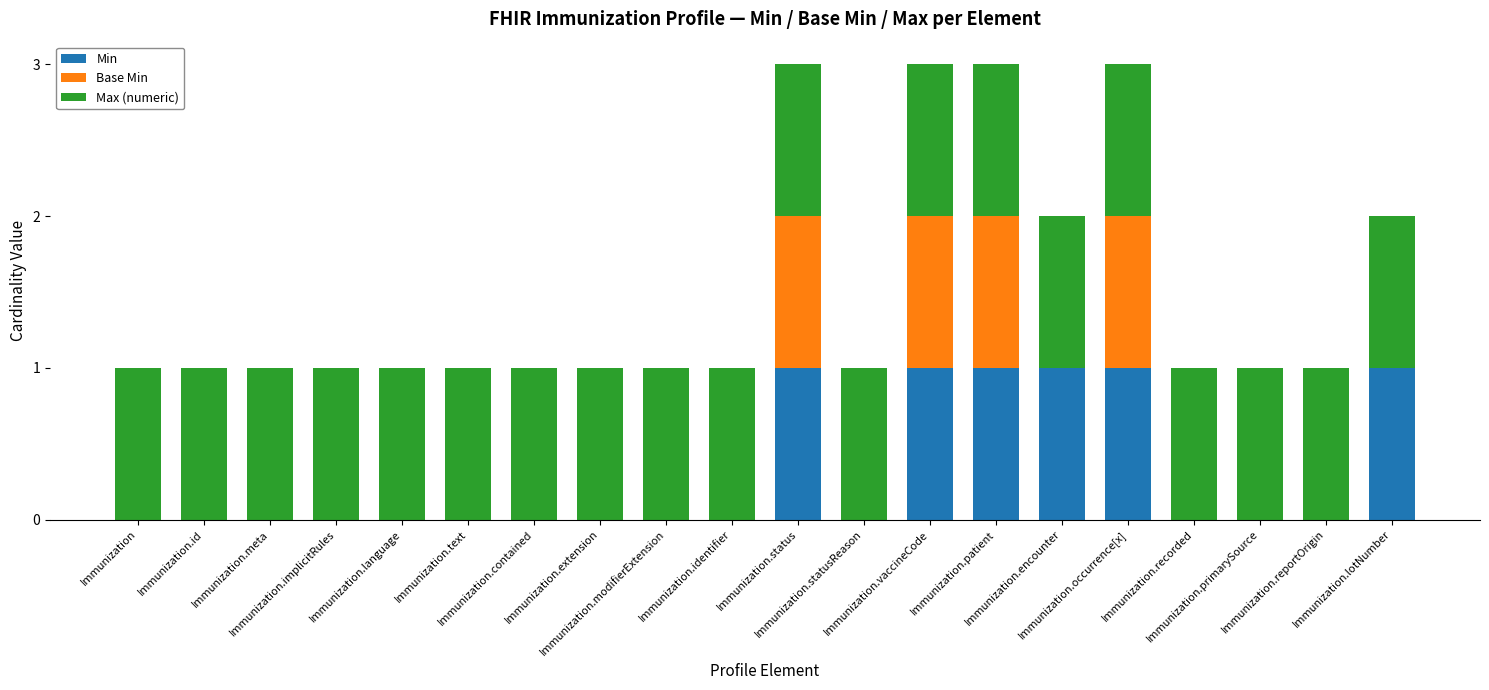

Count the number of data series in this chart.

3